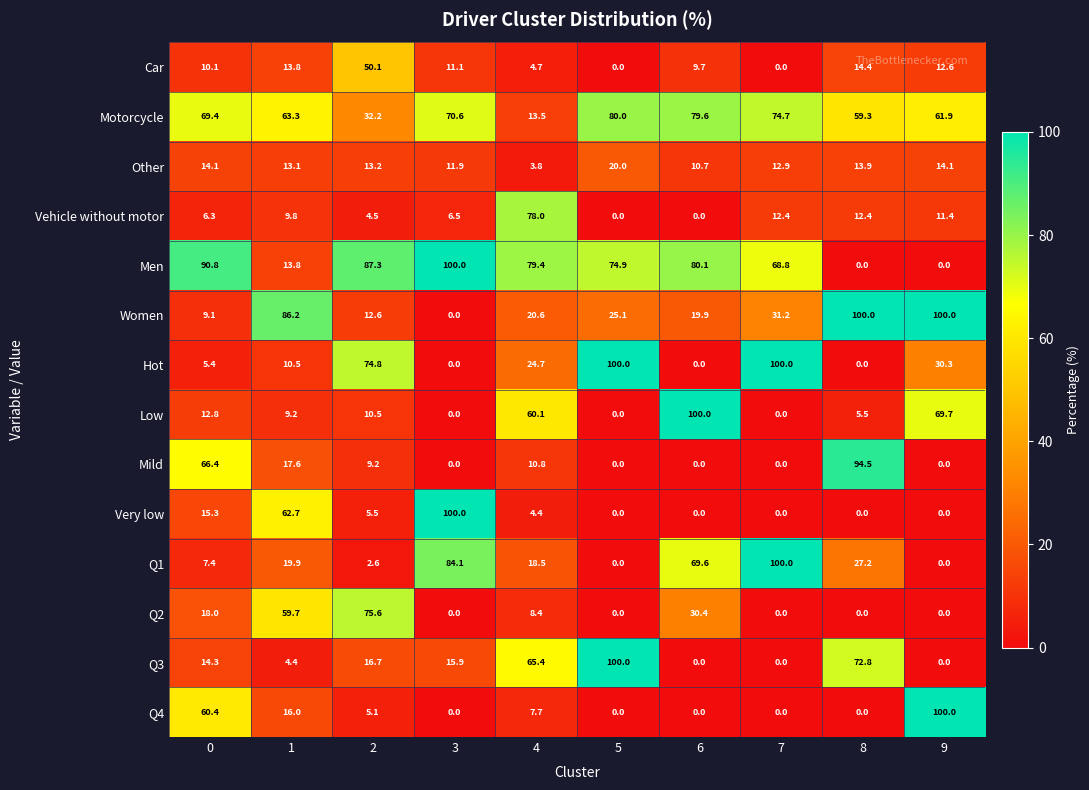

What is the approximate value of Very low at 4?

4.4